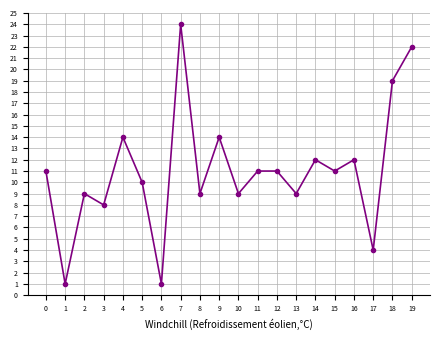

The chart shows a value of 2 at 6. True or false?

False